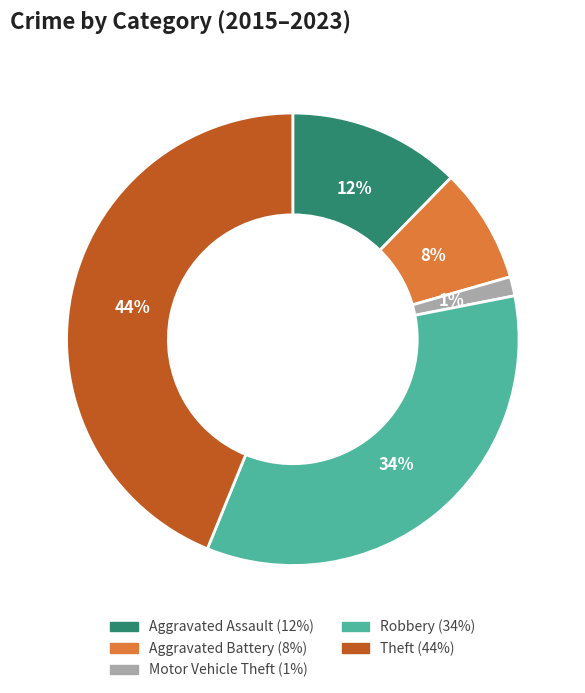

Does Motor Vehicle Theft represent more than half of the total?

No